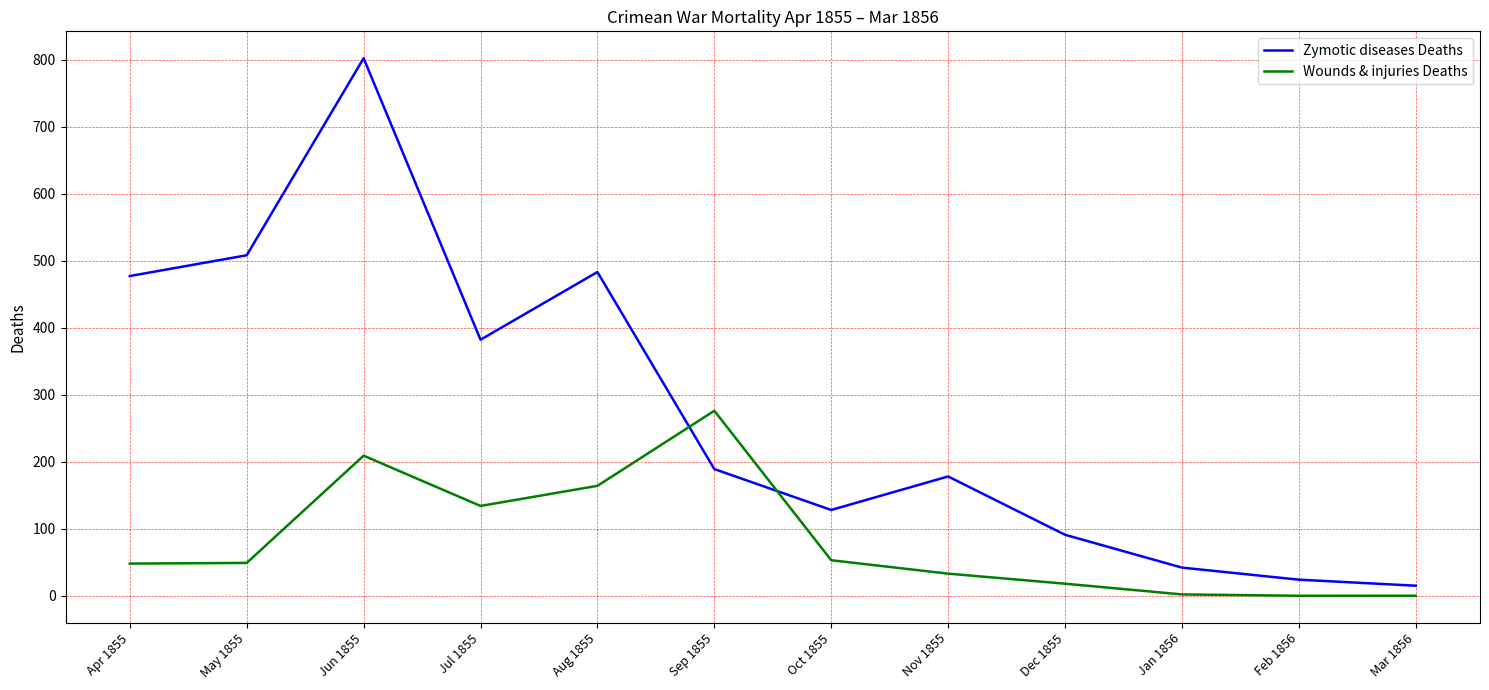

True or false: Wounds & injuries Deaths has a value of 134 at Jul 1855.

True